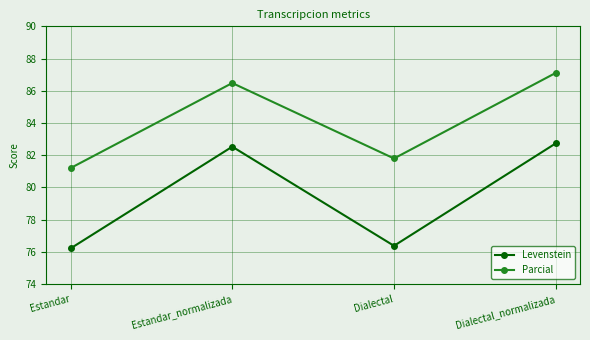

What is the spread (max minus min) of values at Estandar_normalizada?

4.0